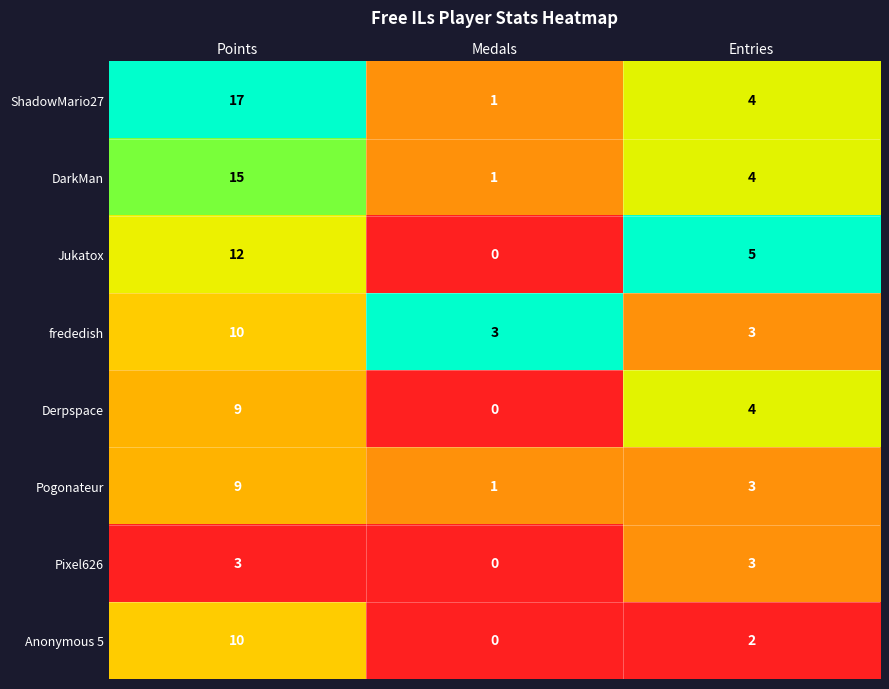

Rank the categories by ShadowMario27 value from highest to lowest.

Points, Entries, Medals